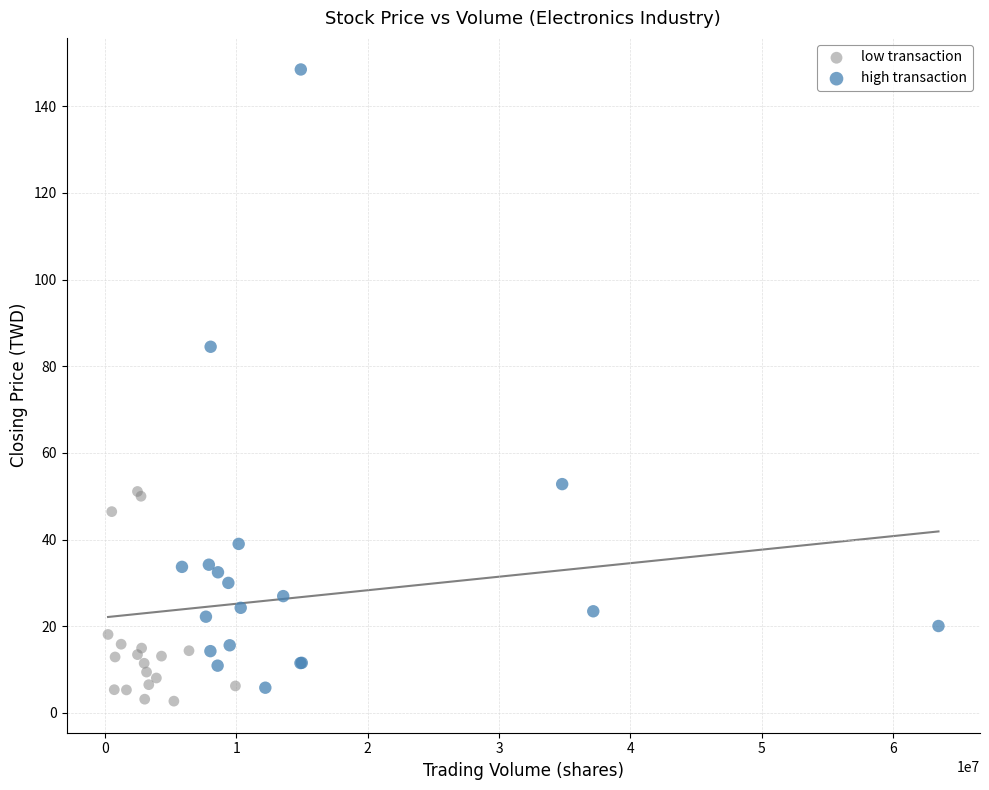

Which series reaches the maximum Y coordinate?

high transaction